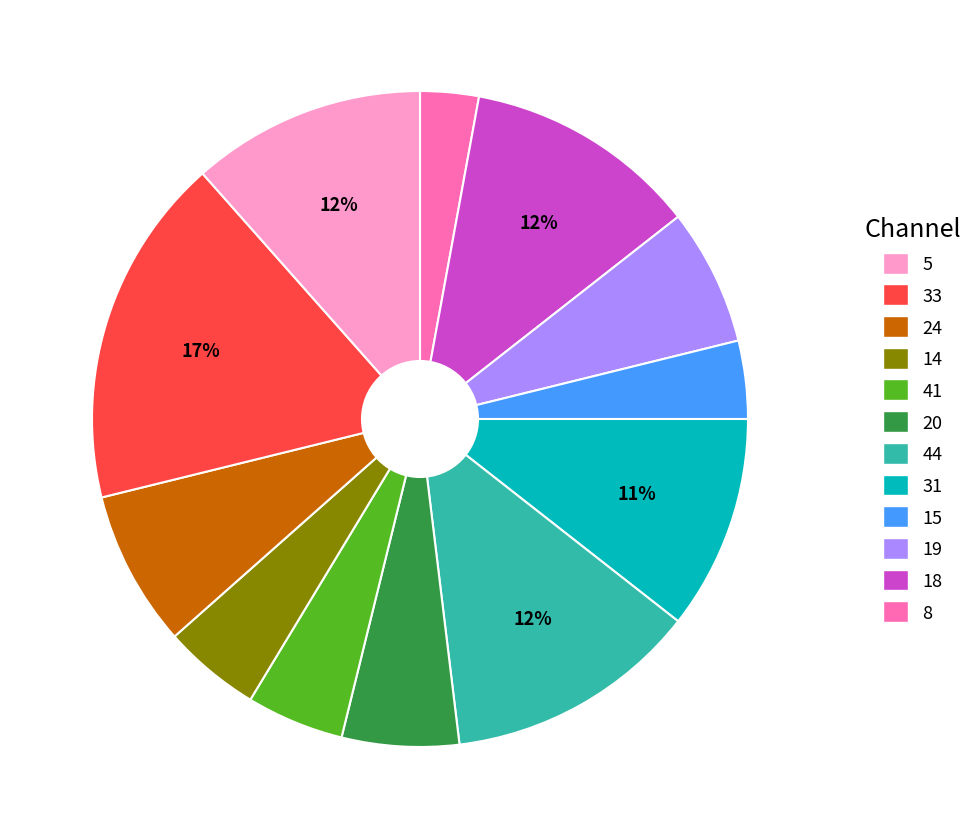

How many slices are in this pie chart?

12